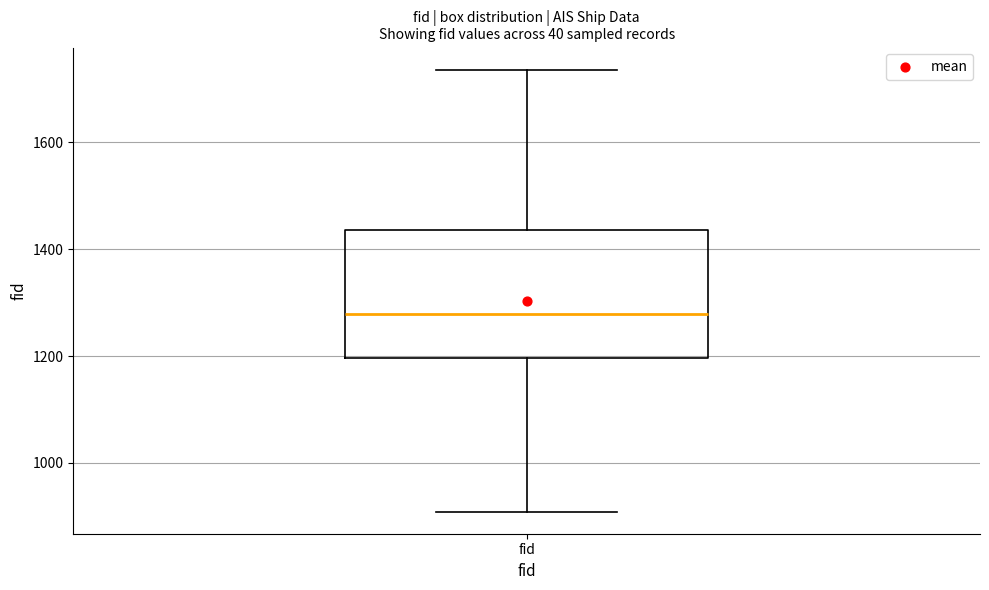

Where is the lower edge of the box for fid on the y-axis? The values are not printed on the chart, so give them approximately, as read against the axis.

1200